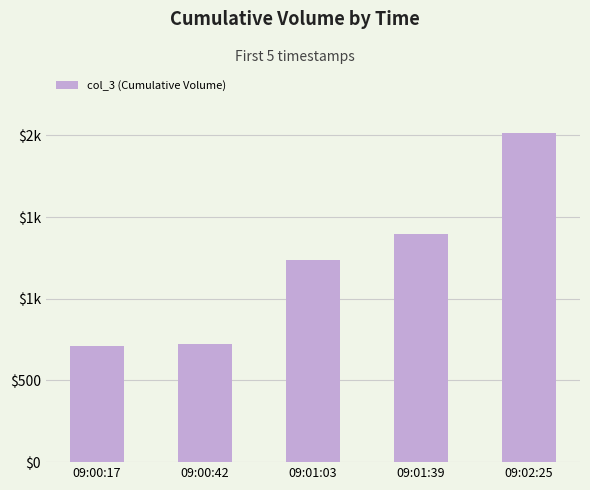

List the labels in order of value, smallest first.

09:00:17, 09:00:42, 09:01:03, 09:01:39, 09:02:25